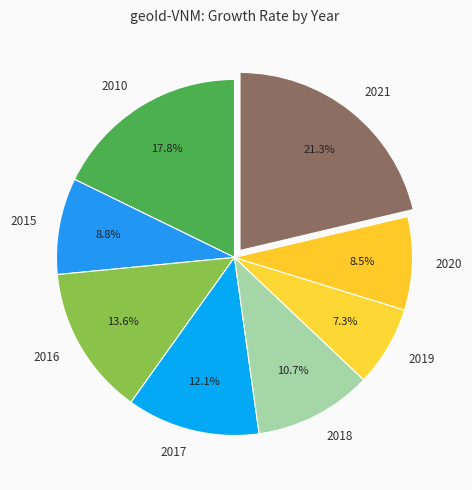

Is the sum of 2021 and 2016 greater than half?

No